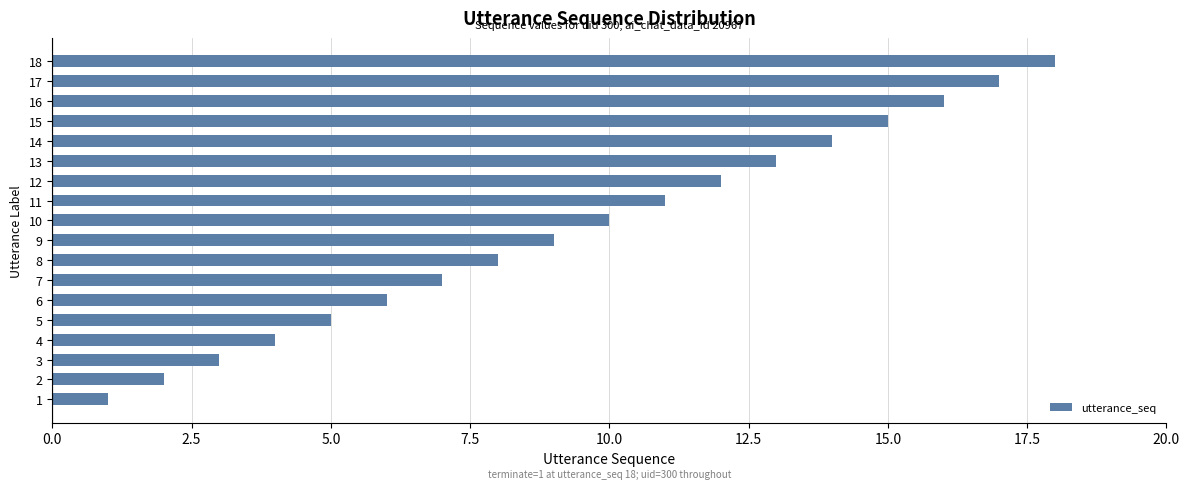

The value at 12 is 22. True or false?

False